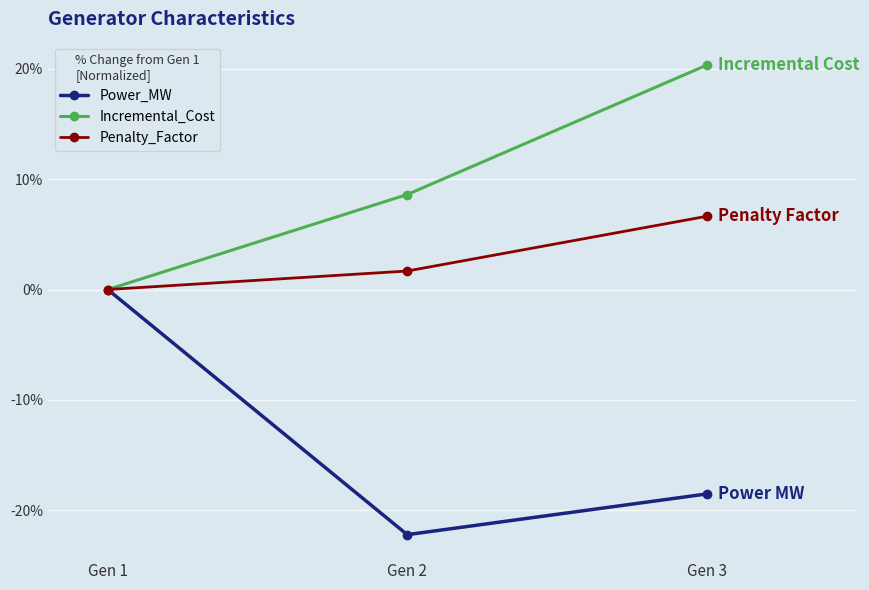

The value of Incremental_Cost at Gen 1 is -6.9. True or false?

False